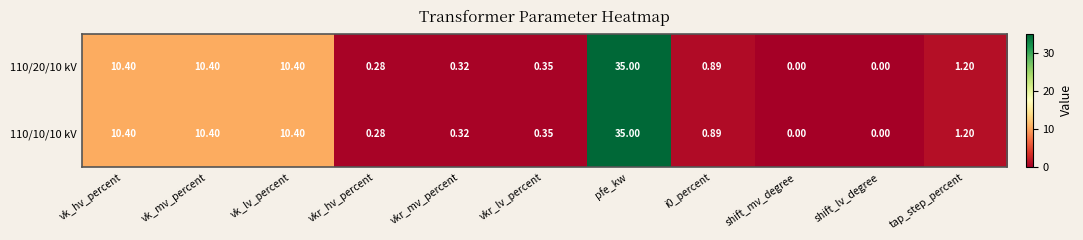

Which category has the highest value across all series?

pfe_kw